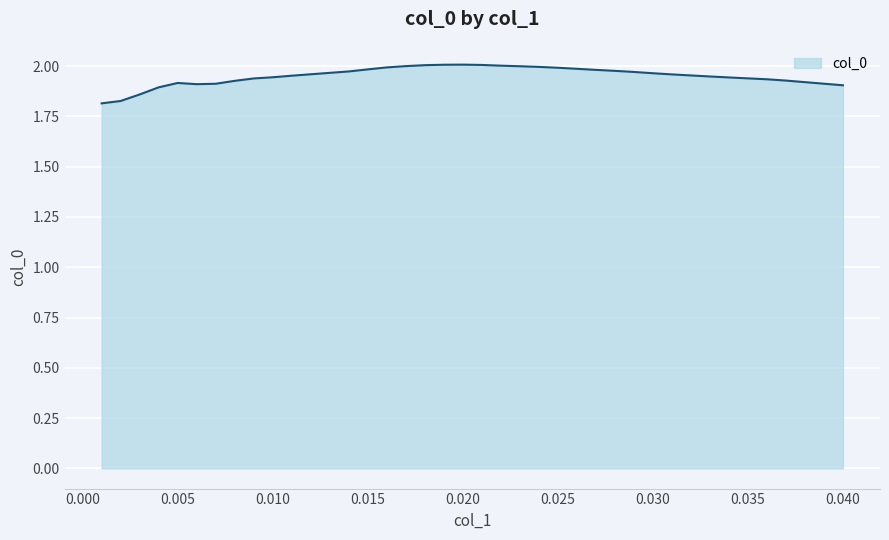

Is this an area chart (filled region under the line)?

Yes